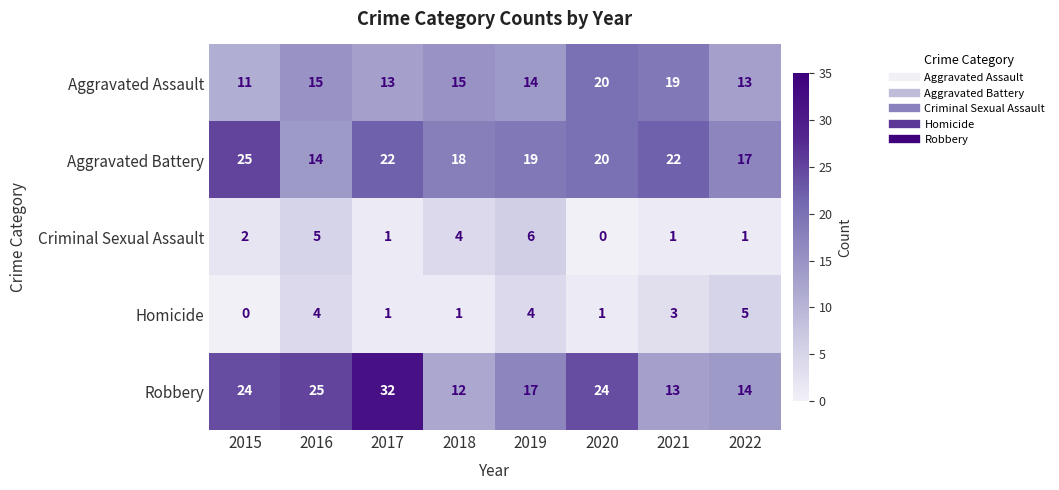

What is the difference between the second highest and minimum values in the Aggravated Battery series?

8